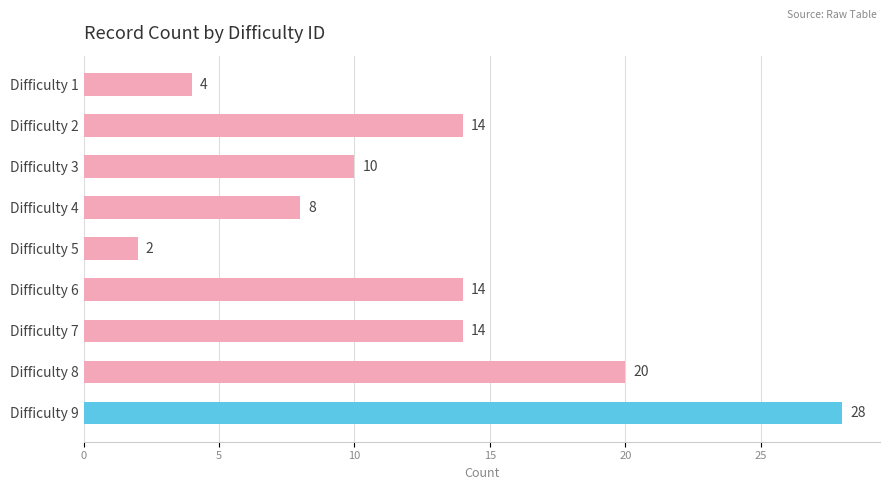

How many bars are there in total?

9